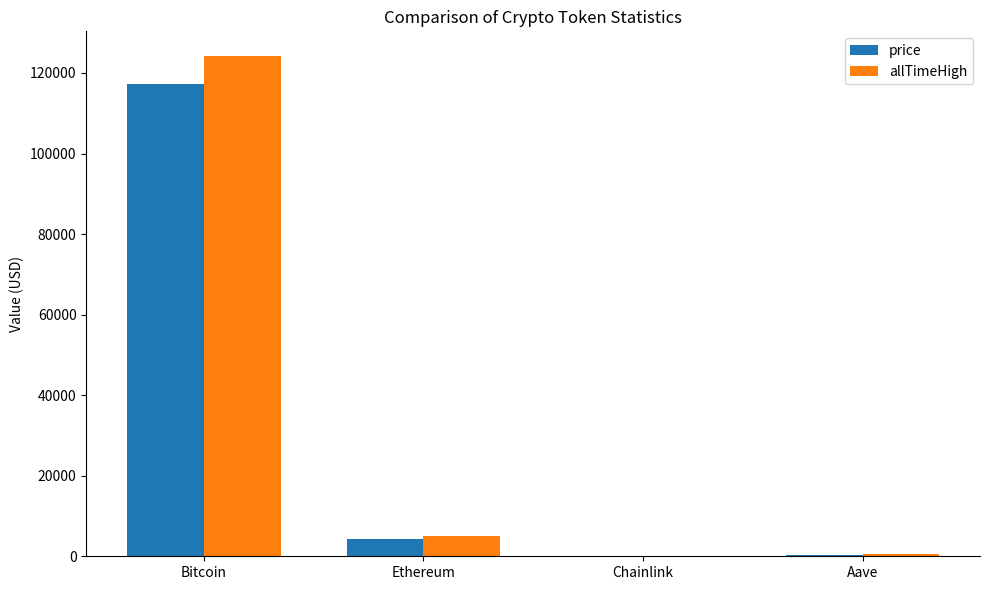

Is it true that price equals 156416.0 at Bitcoin?

False